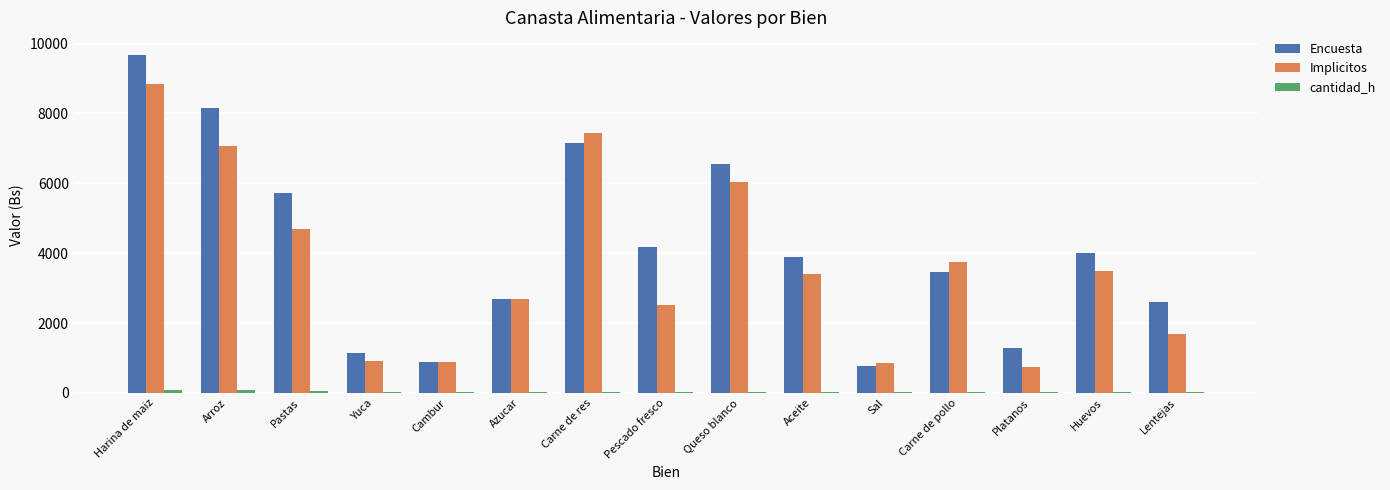

What is the sum of all Encuesta values?

62211.9